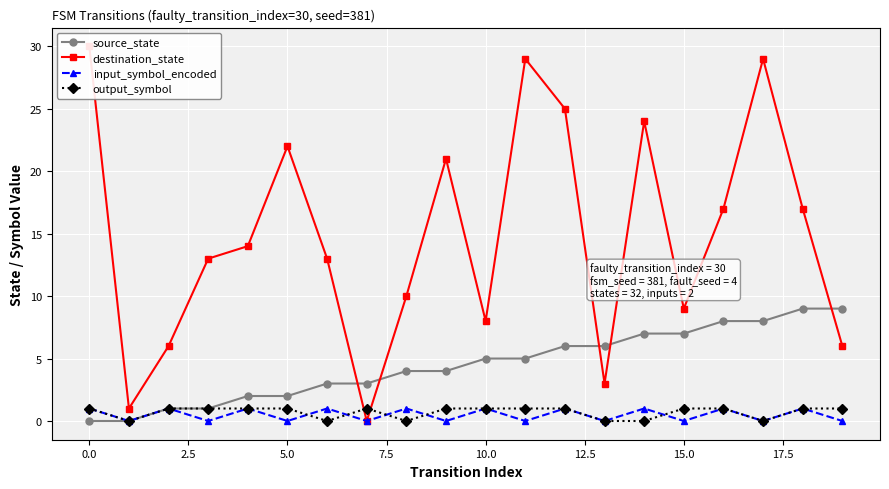

True or false: source_state has more than 2 interior local peaks.

False